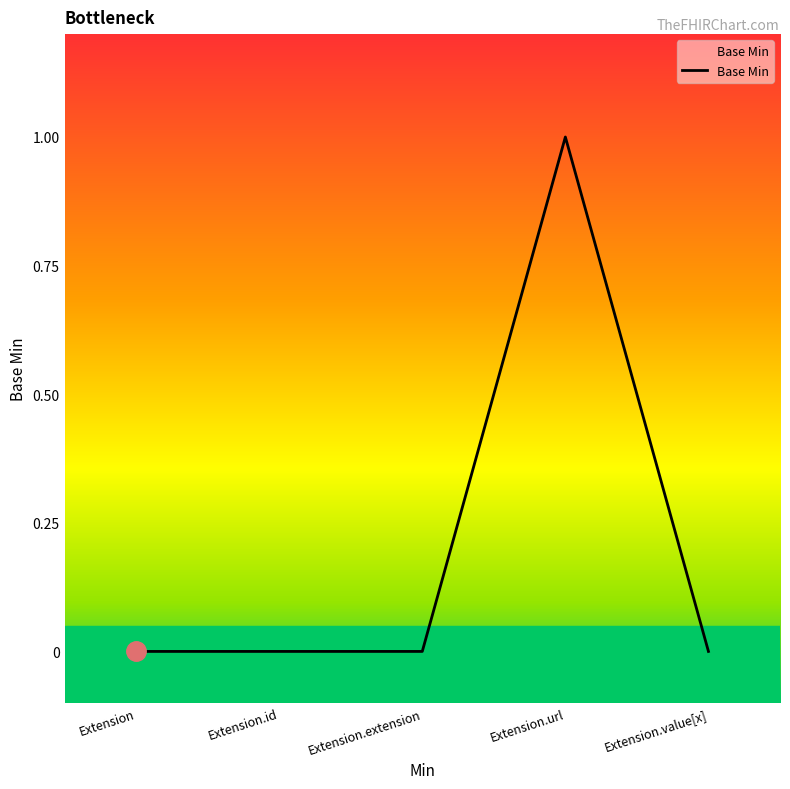

Does the chart display data point markers on the line(s)?

No